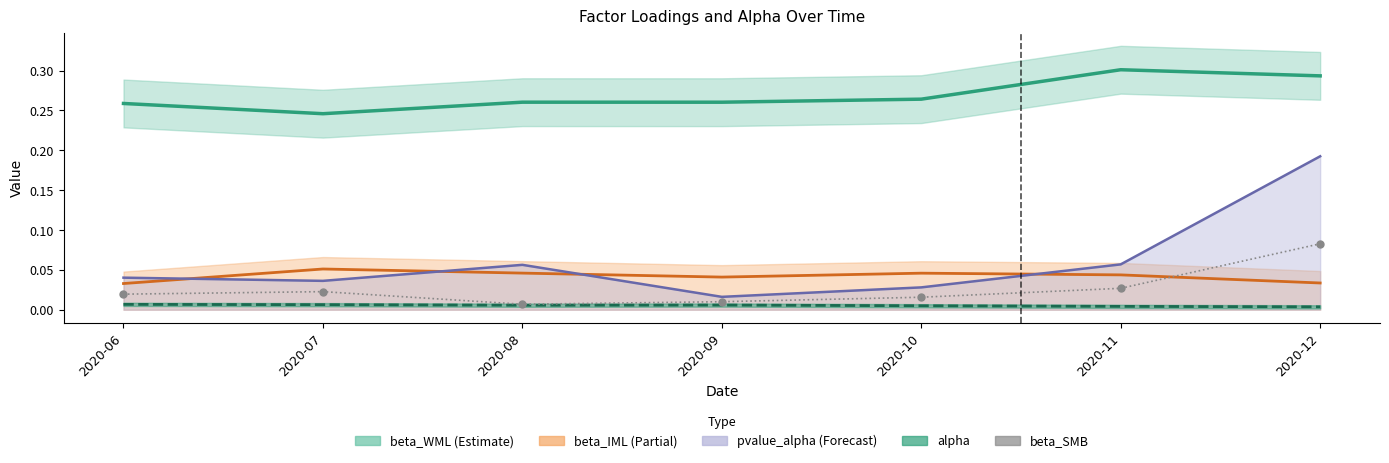

Where is the first local minimum for beta_IML?

2020-09